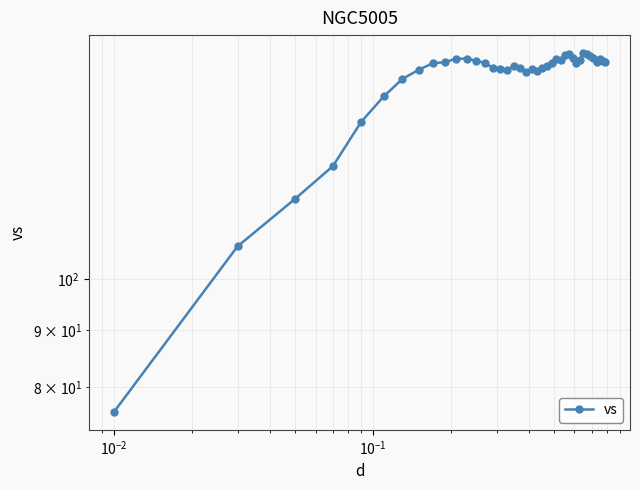

Reading right to left, transcribe all the data shown in this chart.

156.1	156.5	157.0	156.0	157.3	158.0	158.7	159.0	156.8	155.8	157.4	158.6	158.3	156.9	157.0	155.7	154.8	154.3	153.3	153.8	153.0	154.1	154.7	153.7	153.9	154.3	155.9	156.5	157.2	157.2	156.1	155.7	153.6	150.8	145.5	138.0	126.1	117.8	106.9	76.1